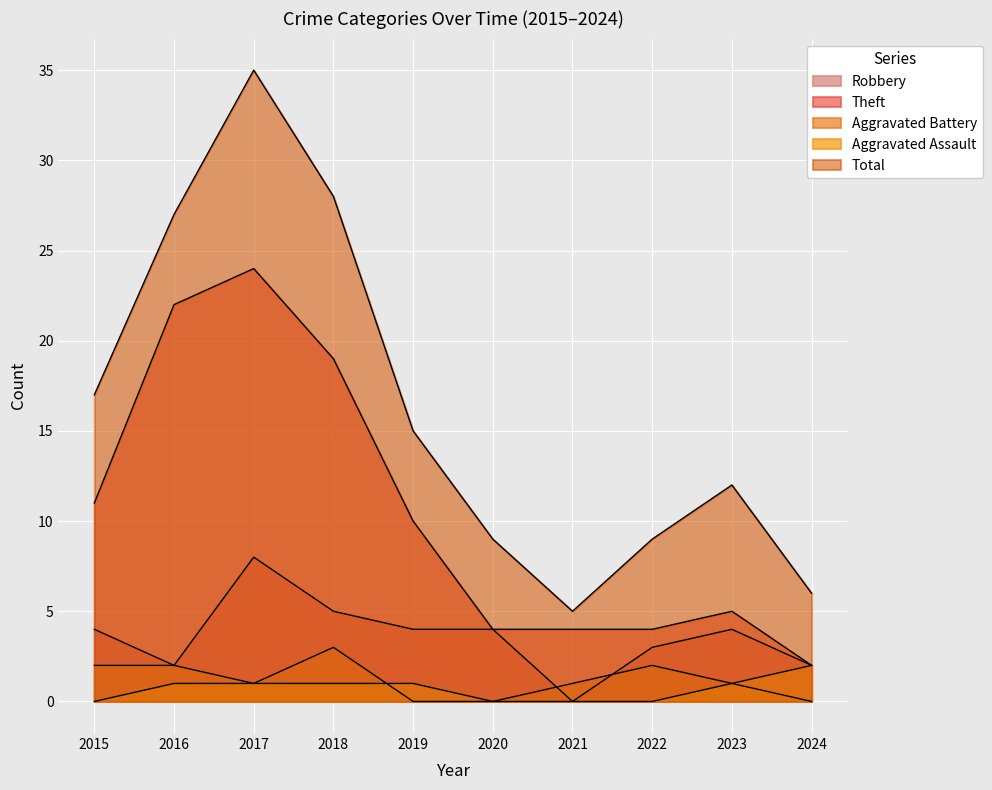

In Aggravated Battery, how many points are higher than both neighbors (excluding endpoints)?

2